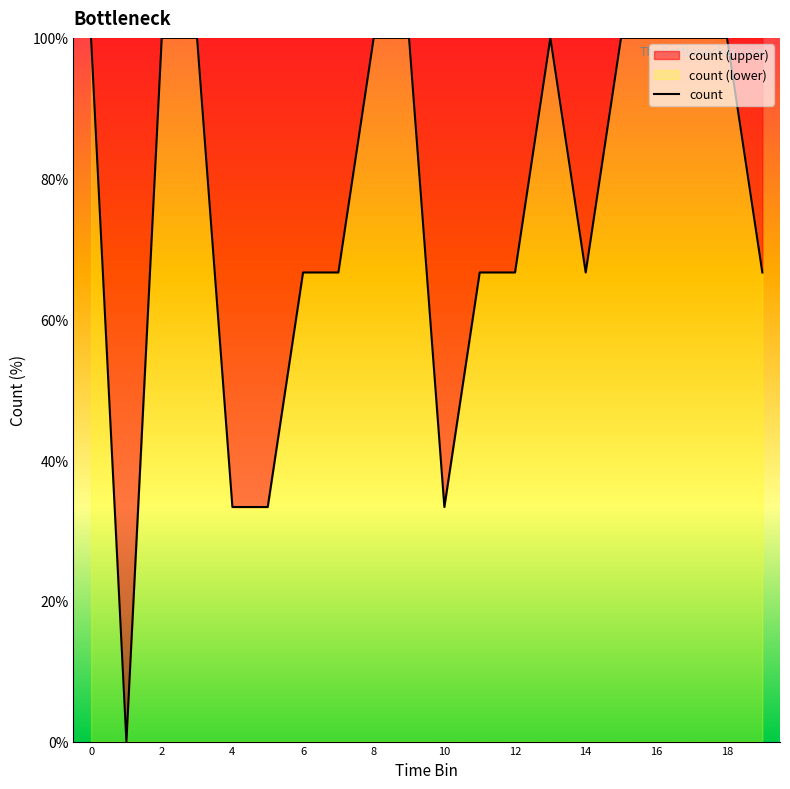

At which category does the data reach its first local peak?

13